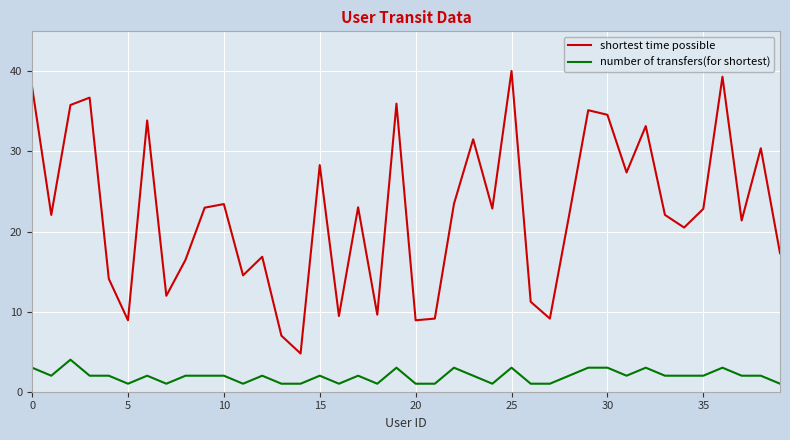

True or false: shortest time possible and number of transfers(for shortest) cross at least once.

False